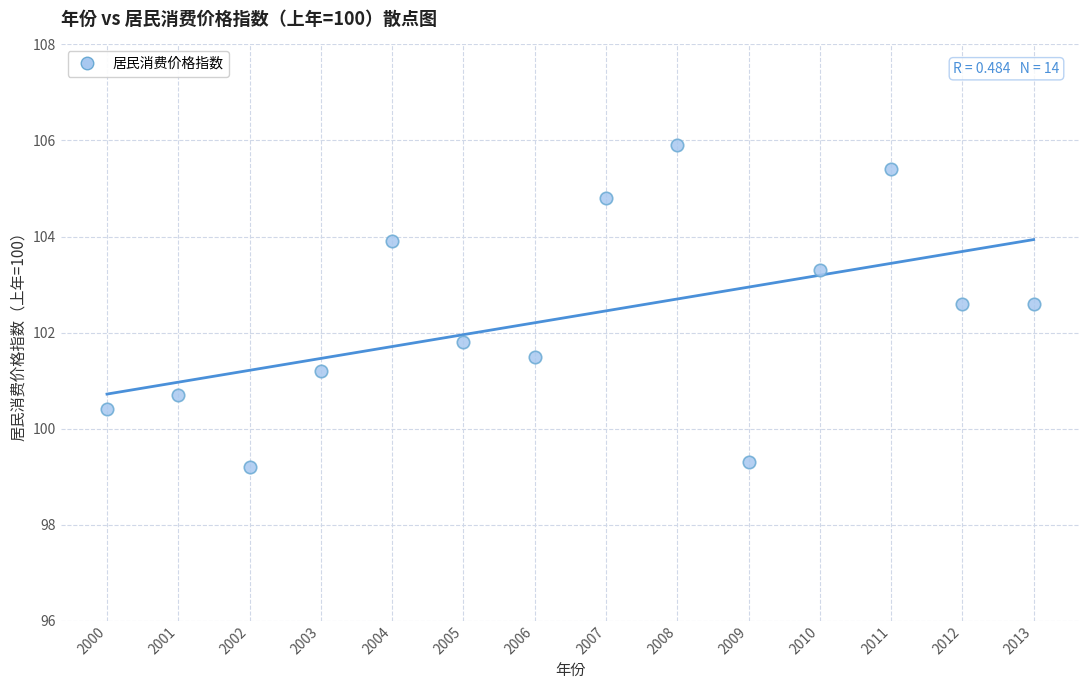

What is the range of Y values (max minus min)?

6.7